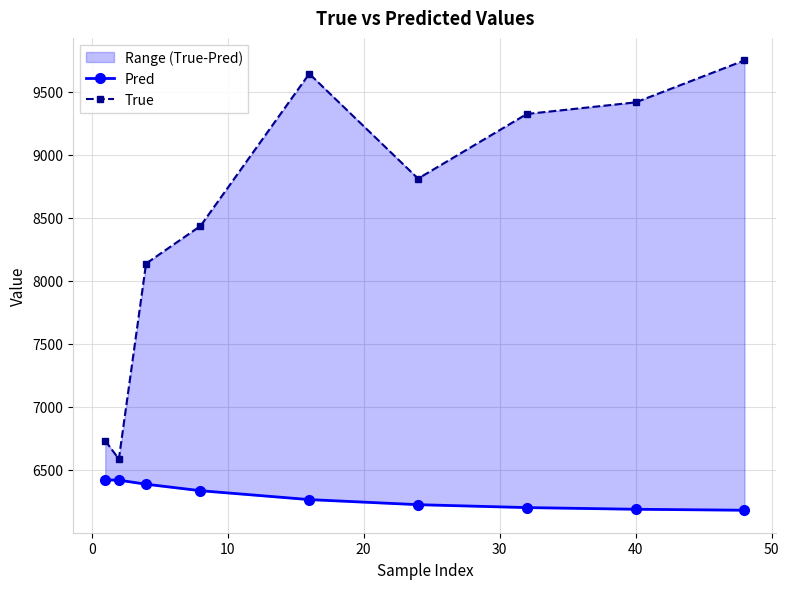

Is the value of Pred at 0 greater than the value of True at 40?

No